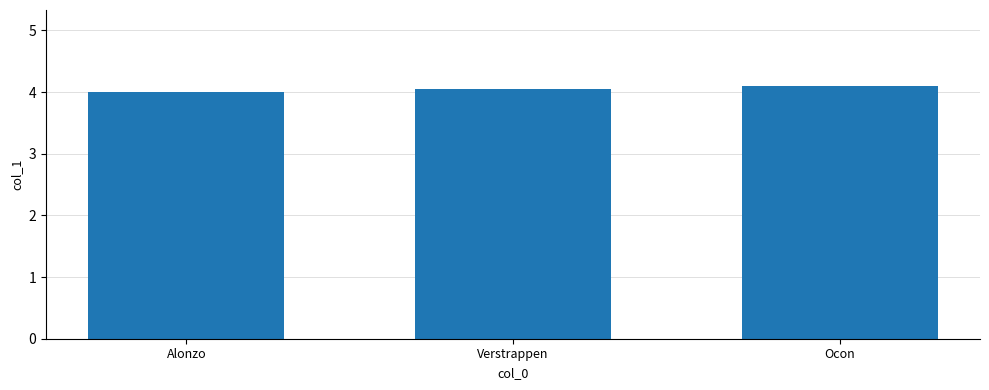

Count the values in the range 4 to 5.

3